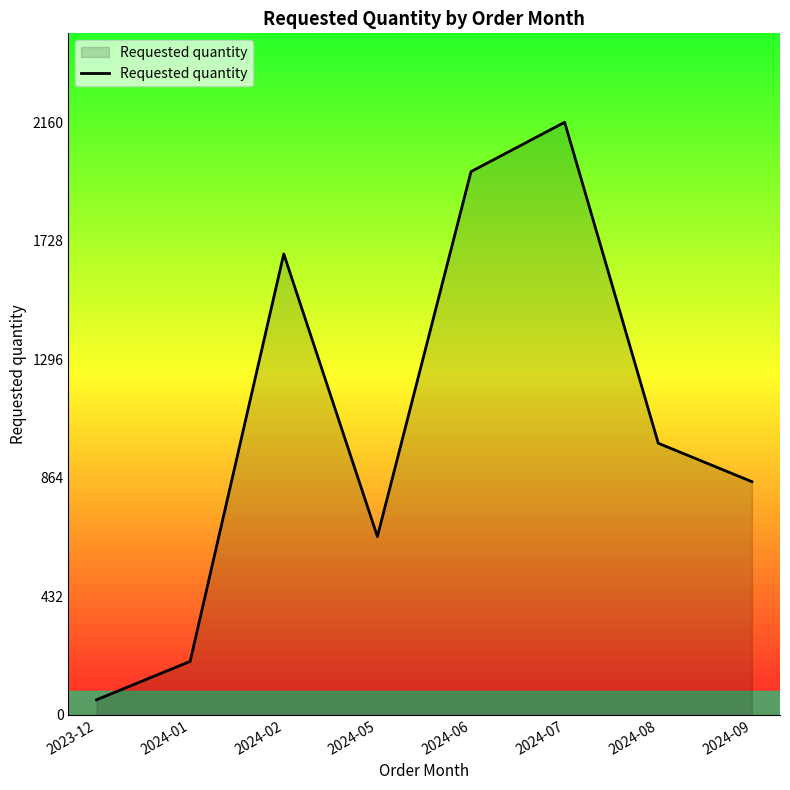

Which has a higher value, 2024-02 or 2024-09?

2024-02